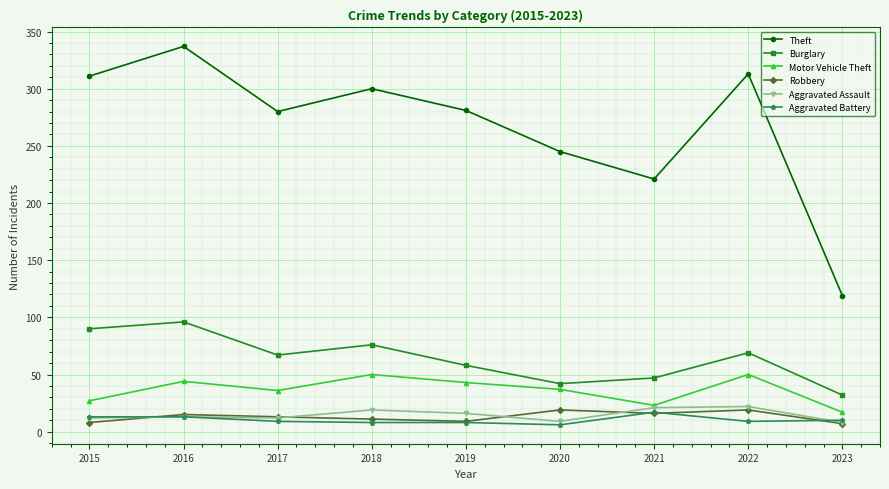

What is the sum of all Motor Vehicle Theft values?

327